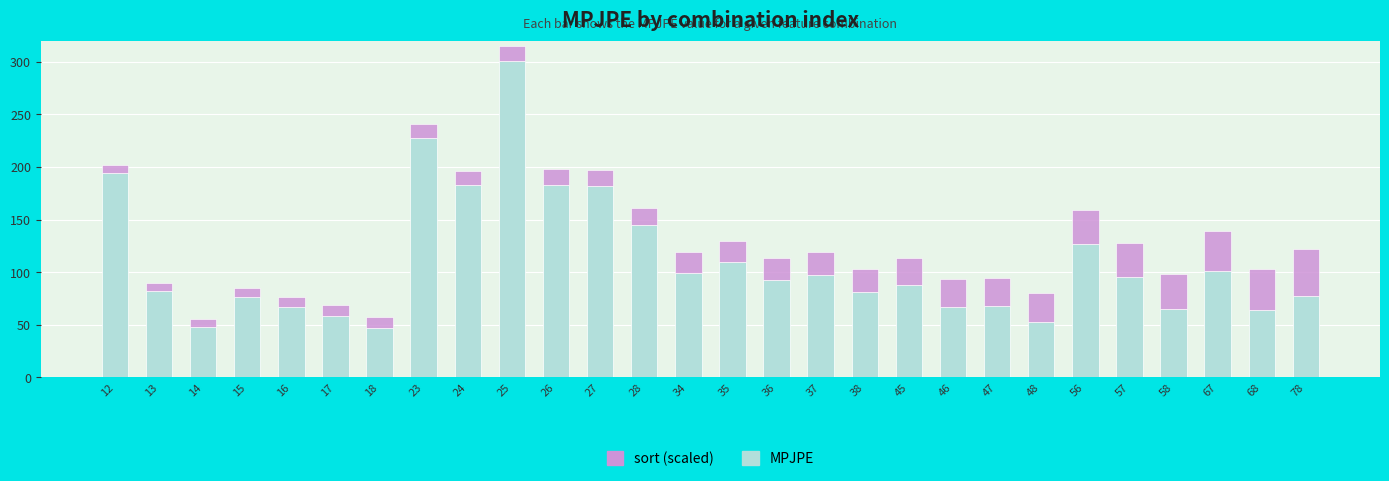

What is the total value across all series at 67?

139.4